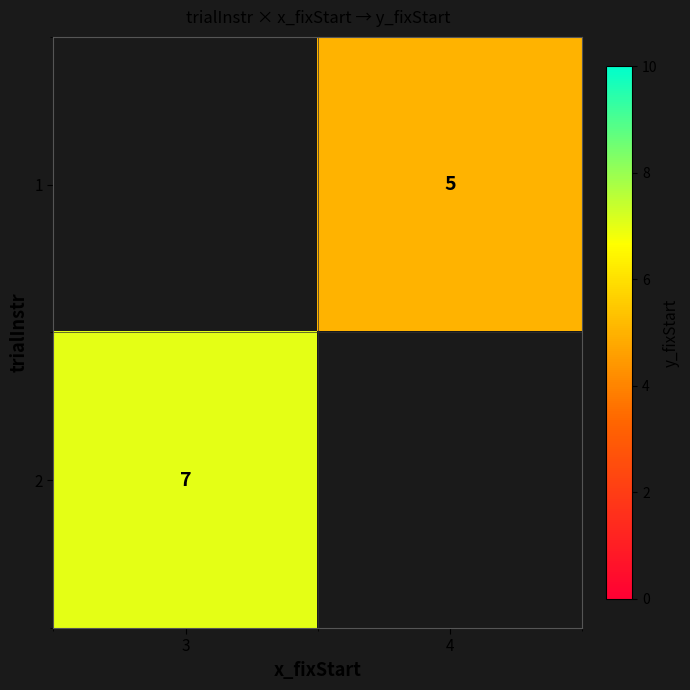

The value of 1 at 4 is 3. True or false?

False